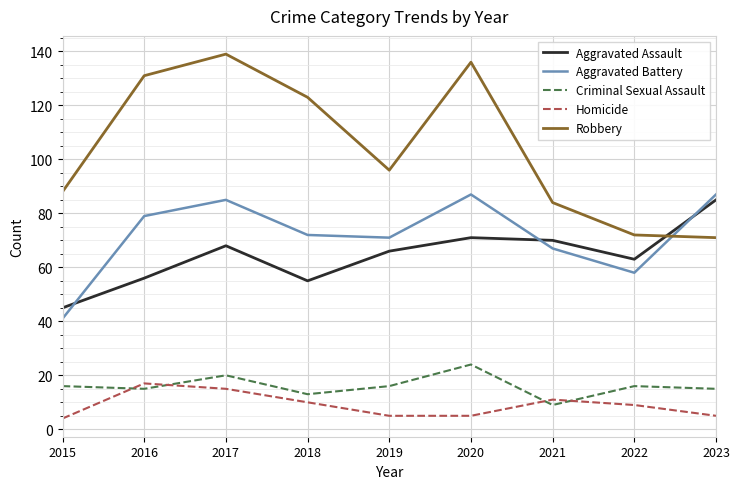

What is the difference between the highest and lowest values at 2019?

91